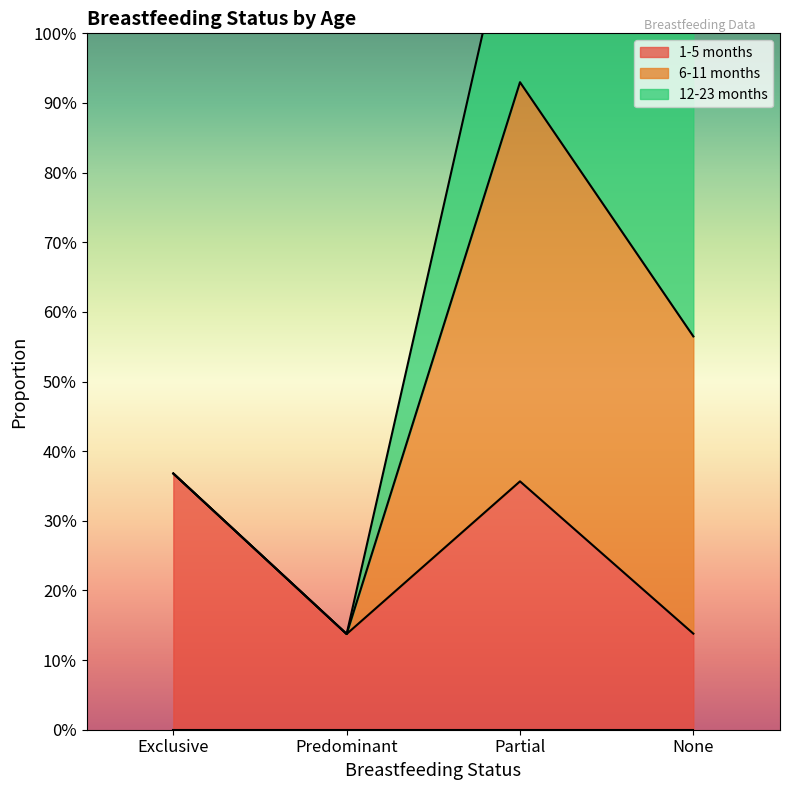

How many series are shown in this chart?

3